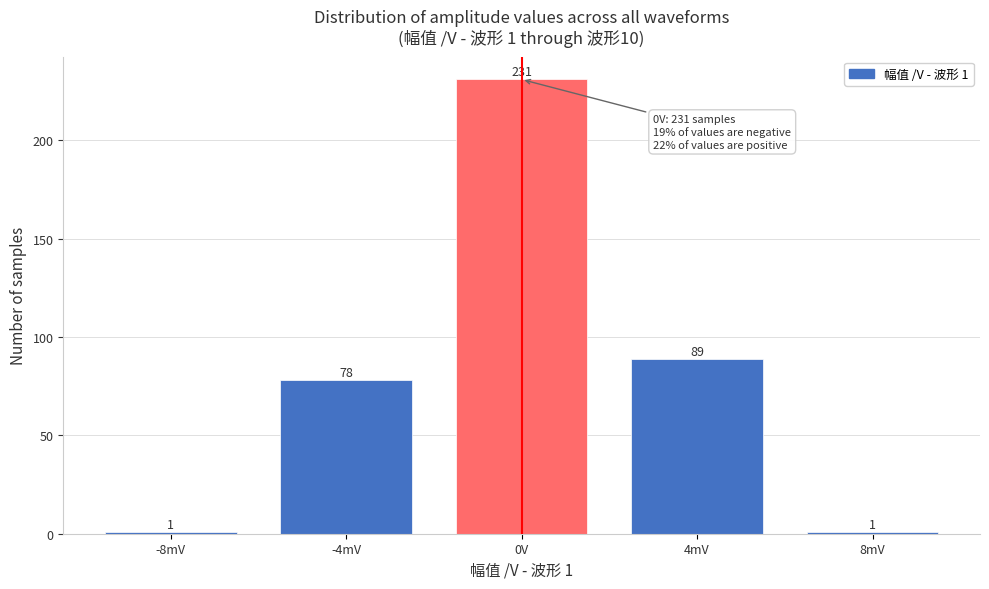

Reading right to left, extract all data points from this chart.

8mV=1	4mV=89	0V=231	-4mV=78	-8mV=1